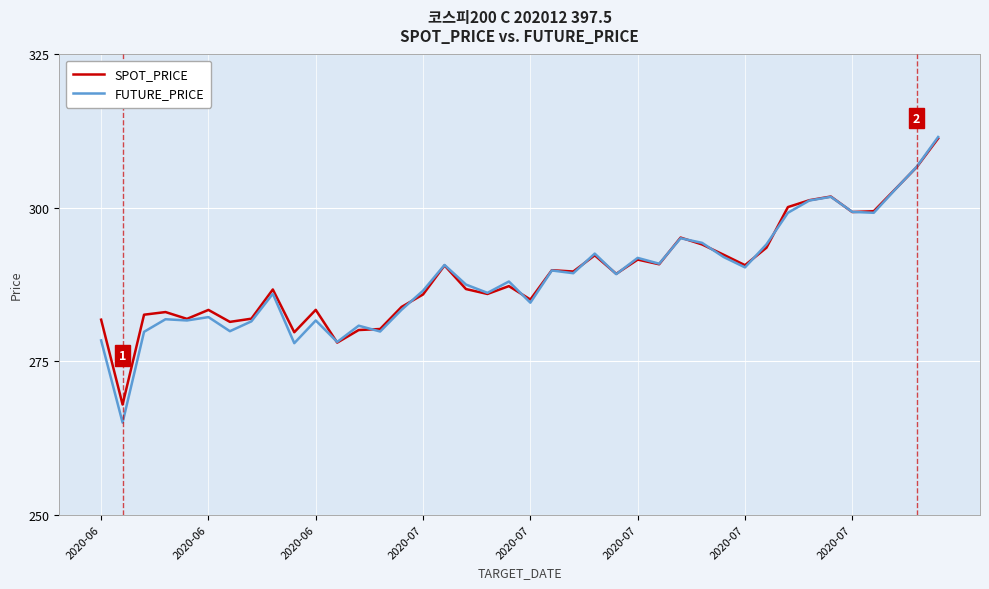

What is the greatest value displayed?

311.6